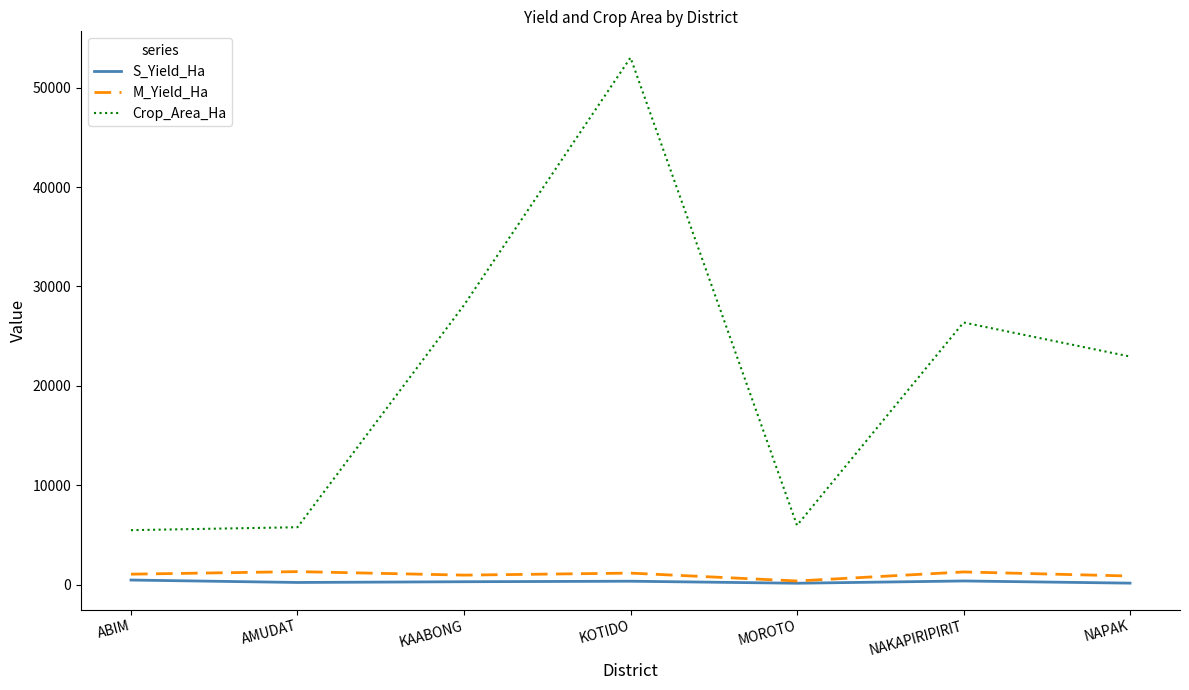

In M_Yield_Ha, how many points are lower than both neighbors (excluding endpoints)?

2